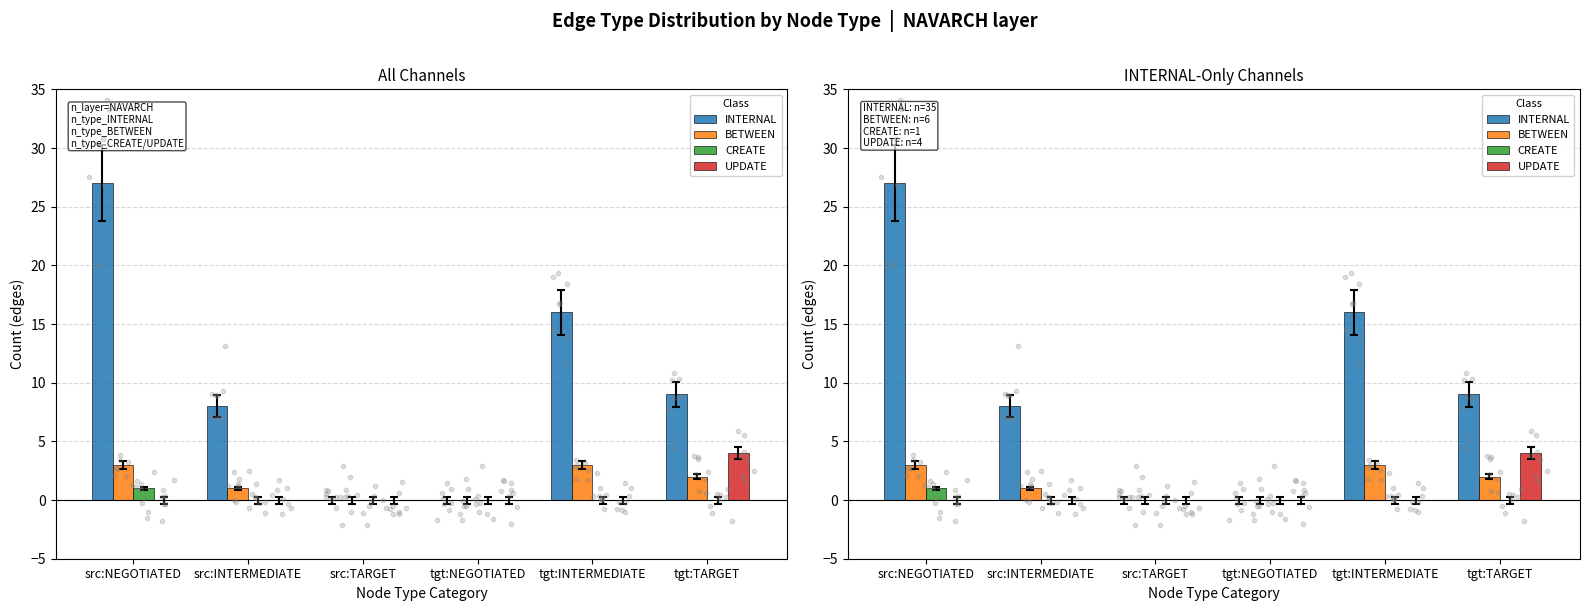

Is the value of UPDATE at tgt:TARGET greater than the value of BETWEEN at tgt:TARGET?

Yes